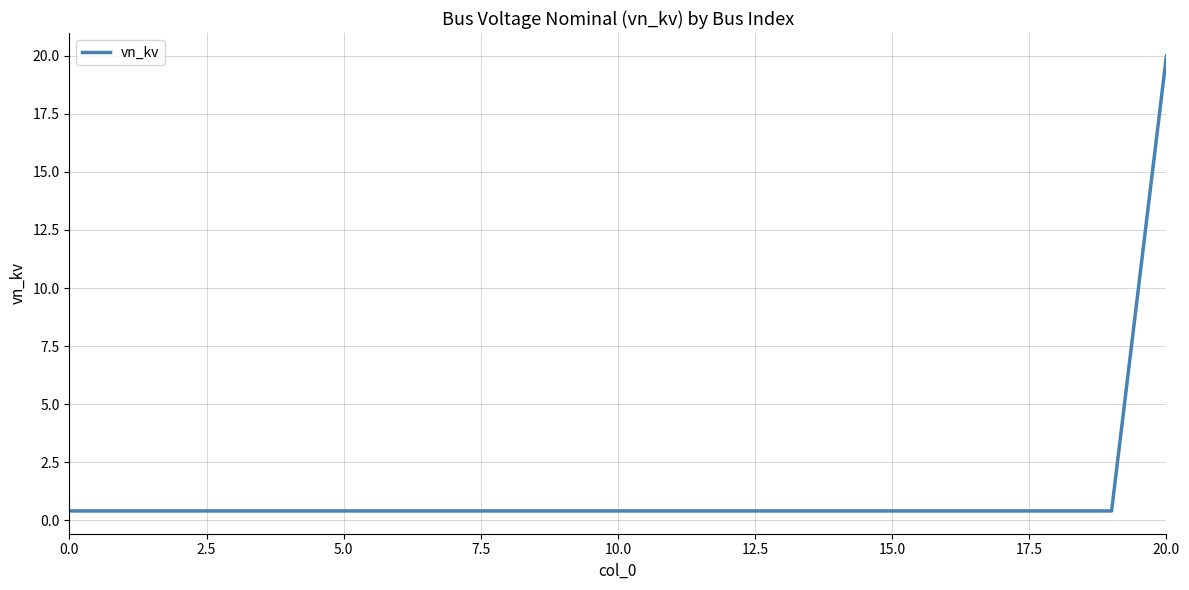

What is the sum of all values?

28.0